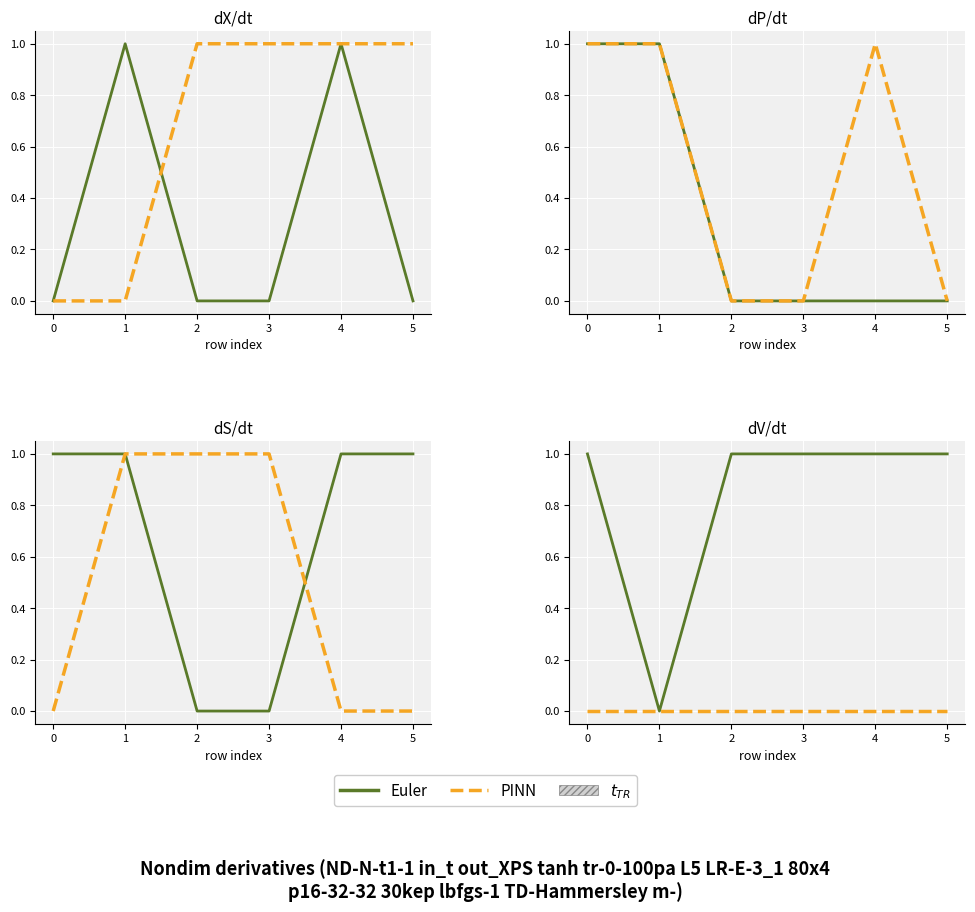

What is the maximum value shown in the chart?

1